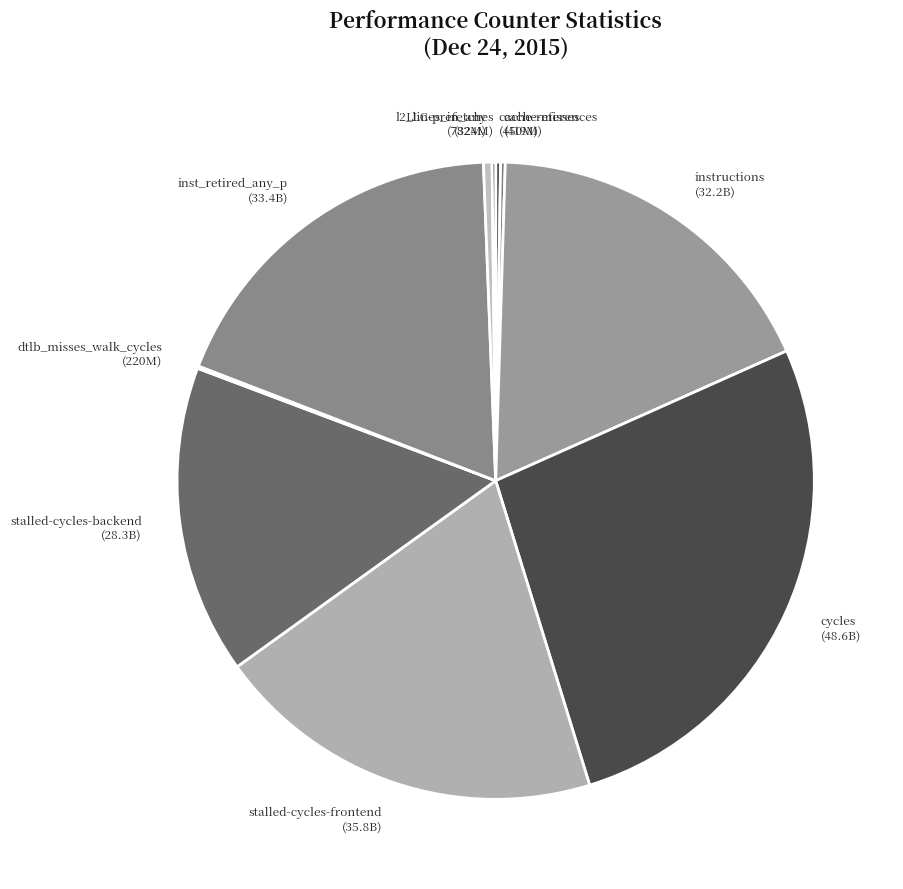

Does l2_lines_in_any (782M) account for over 50% of the chart?

No